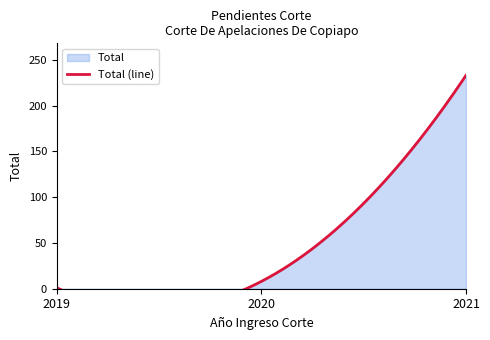

How many lines are shown in the chart?

1